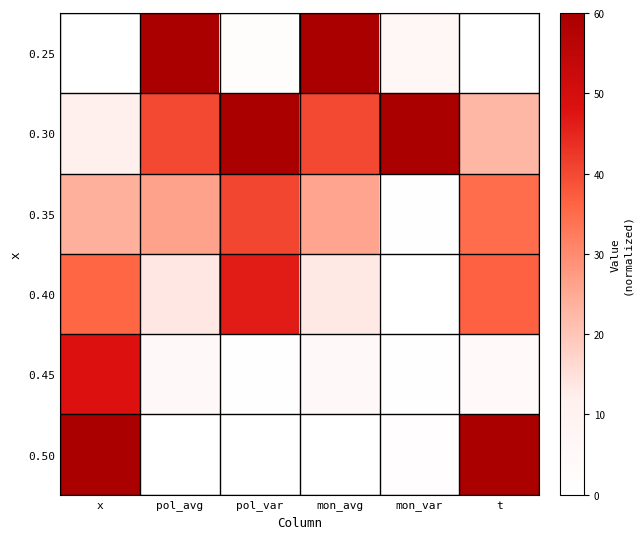

Reading left to right, what are all the values shown in this chart?

0.25: x=0.0	pol_avg=60.0	pol_var=1.9	mon_avg=60.0	mon_var=6.3	t=0.0
0.30: x=12.0	pol_avg=40.2	pol_var=60.0	mon_avg=40.1	mon_var=60.0	t=22.6
0.35: x=24.0	pol_avg=26.1	pol_var=40.4	mon_avg=25.8	mon_var=0.7	t=34.9
0.40: x=36.0	pol_avg=13.6	pol_var=46.5	mon_avg=13.3	mon_var=0.0	t=36.8
0.45: x=48.0	pol_avg=5.1	pol_var=0.5	mon_avg=5.1	mon_var=0.9	t=4.4
0.50: x=60.0	pol_avg=0.0	pol_var=0.0	mon_avg=0.0	mon_var=1.4	t=60.0